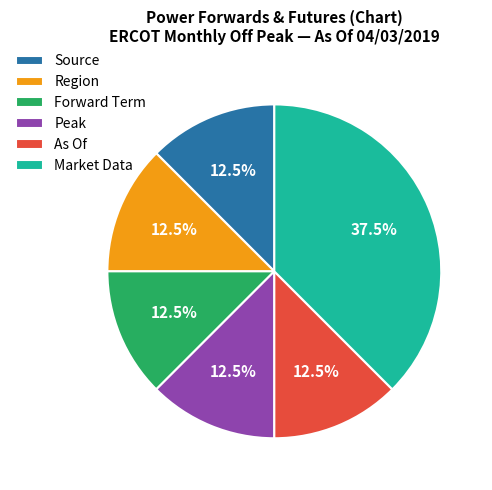

How many slices are in this pie chart?

6